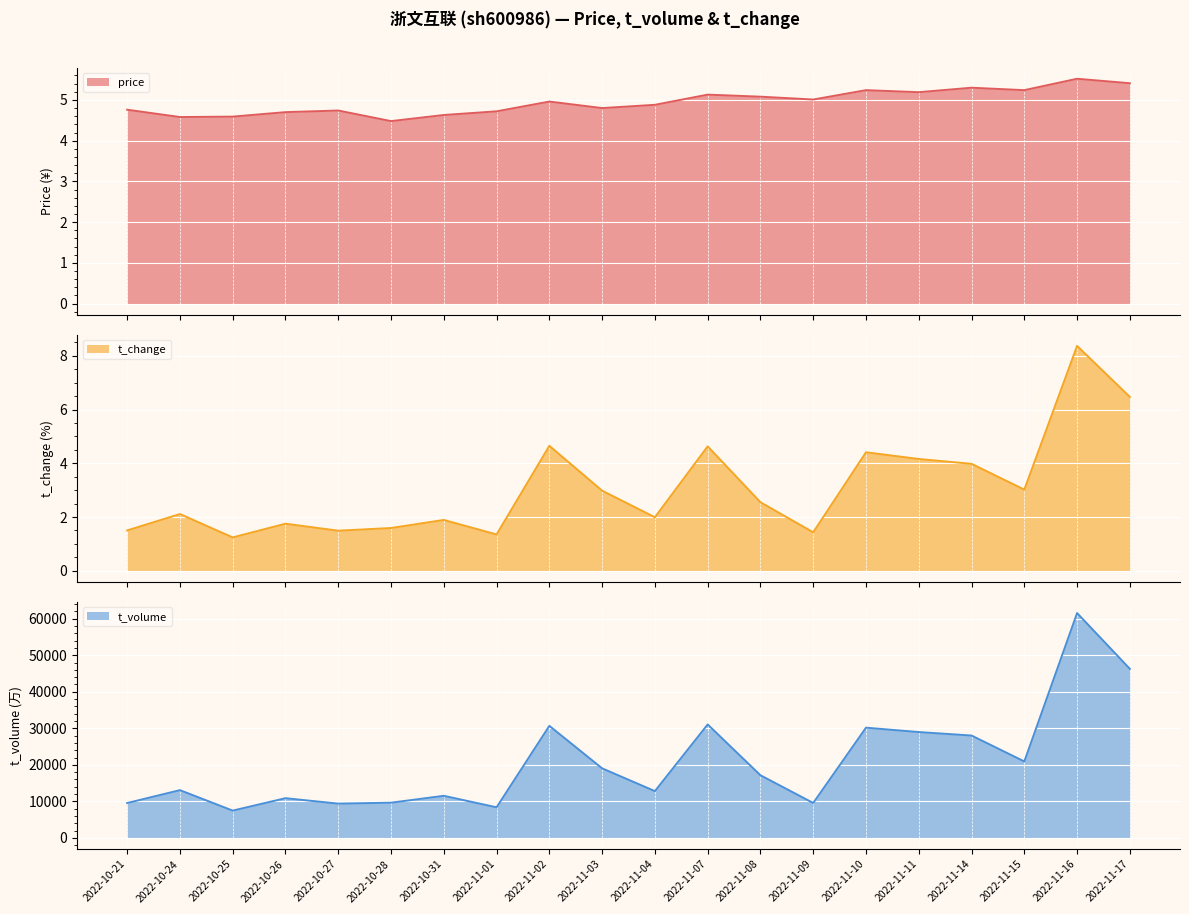

What is the label of the 8th point from the right?

2022-11-08